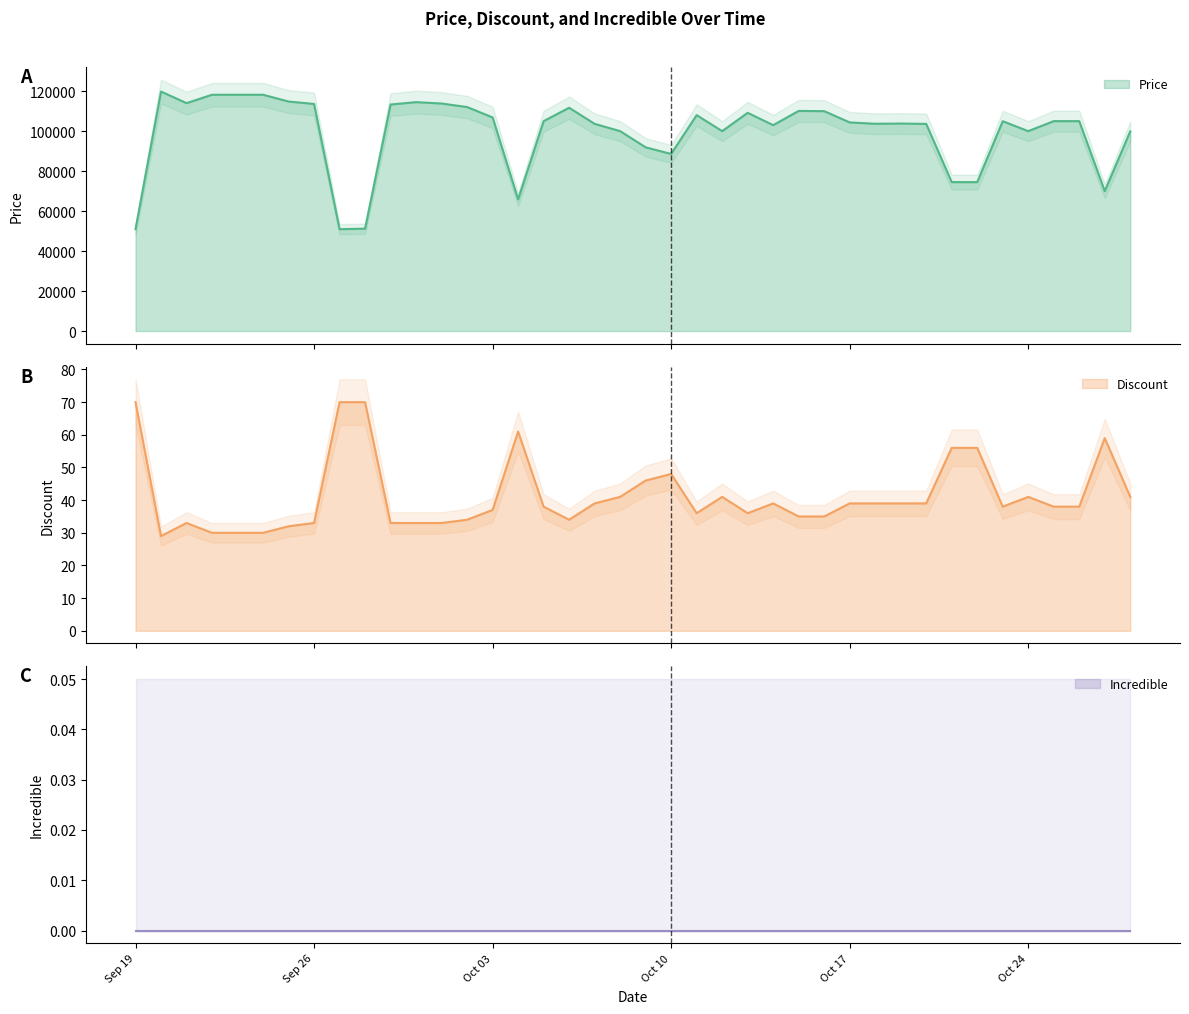

Which series has the largest range (max minus min)?

Price